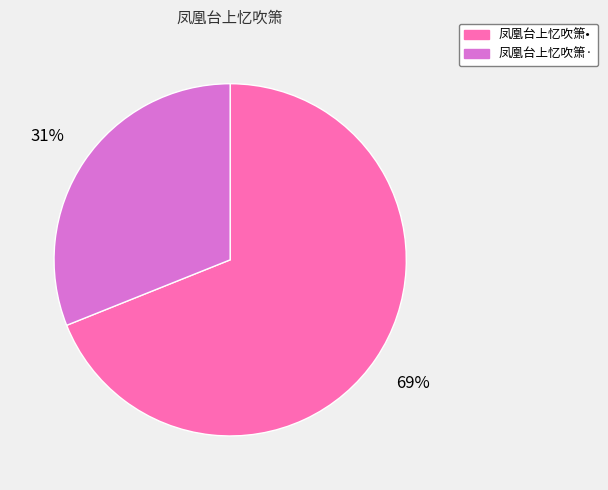

To the nearest percent, what is the average slice percentage?

50%